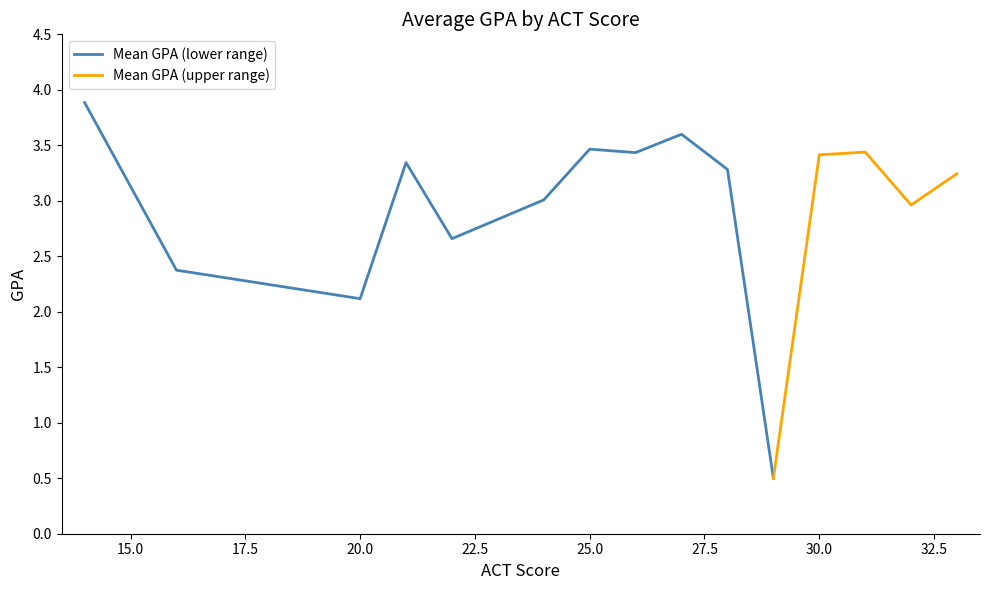

Is this an area chart (filled region under the line)?

No